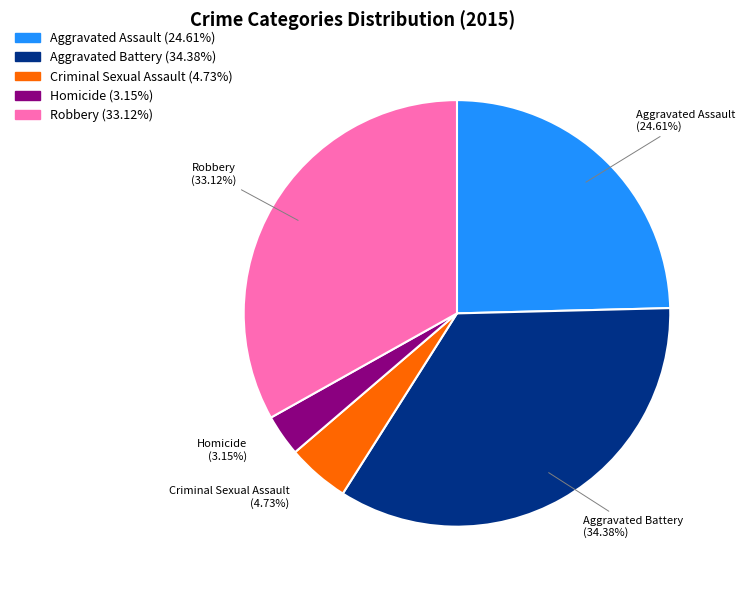

Is it true that Aggravated Assault is 25% of the pie?

True